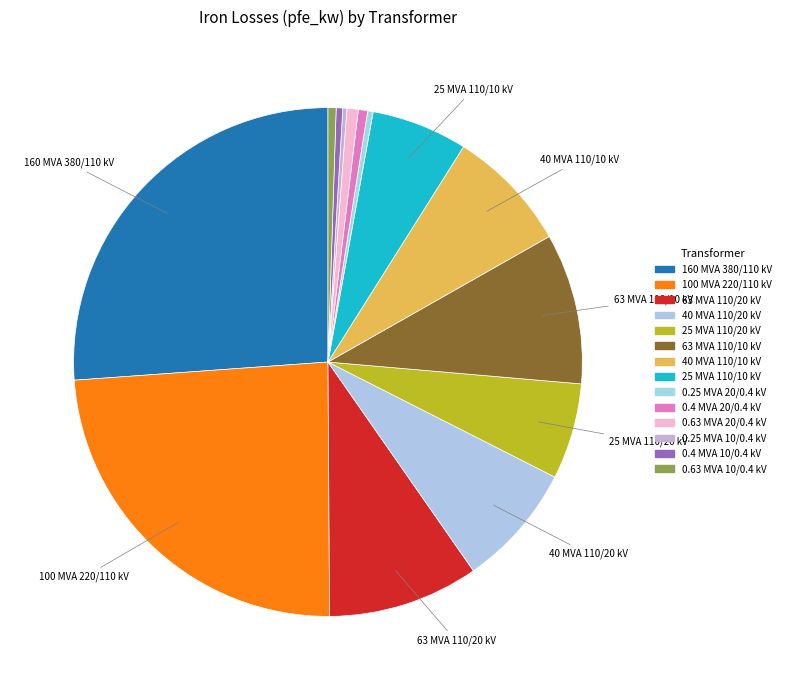

What percentage is NOT represented by 63 MVA 110/10 kV?

90.4%